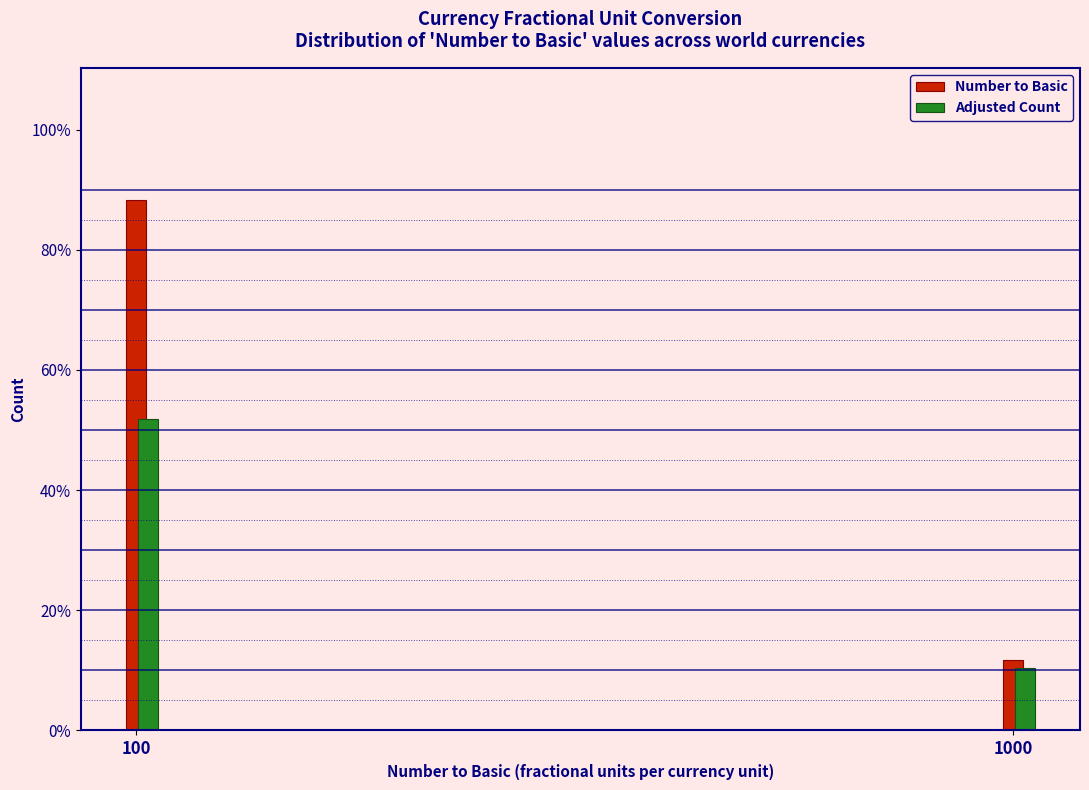

Which series has the widest spread of values?

Number to Basic